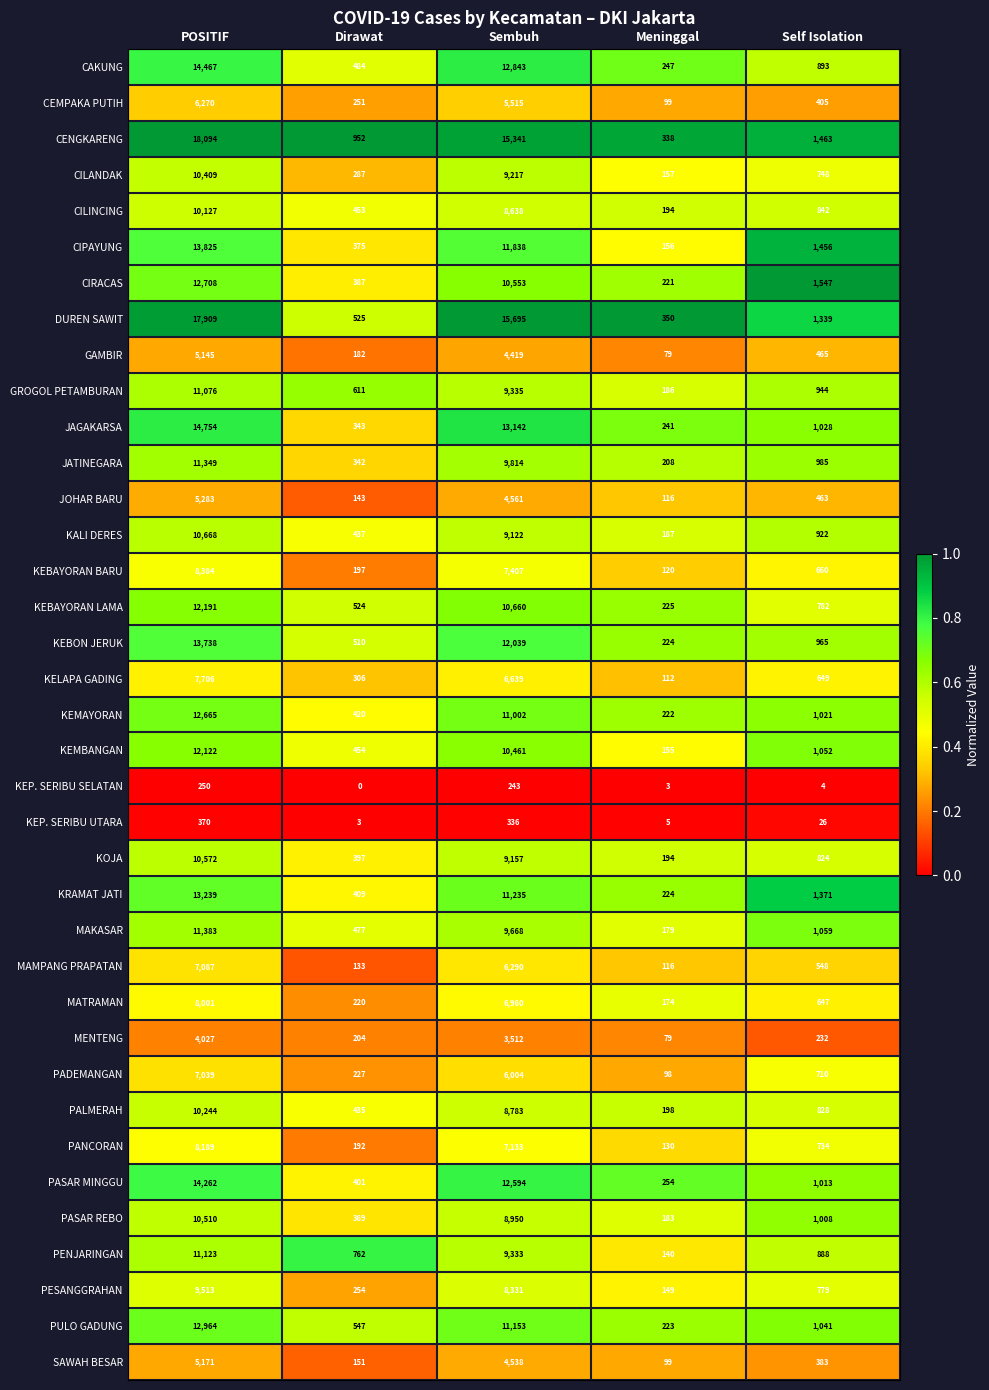

What is the sum of all PANCORAN values?

16378